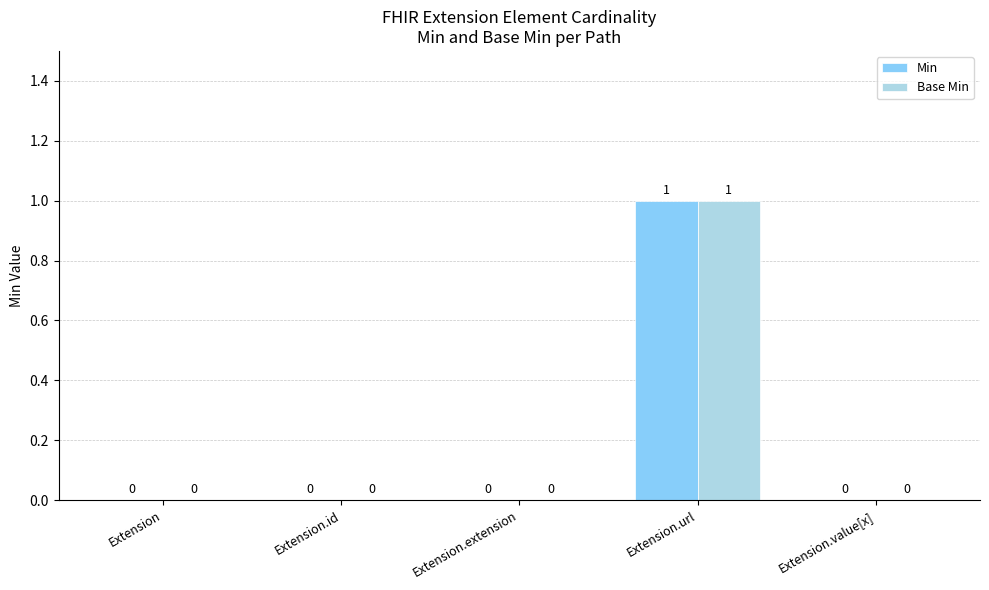

Is it true that Min equals 0 at Extension.id?

True